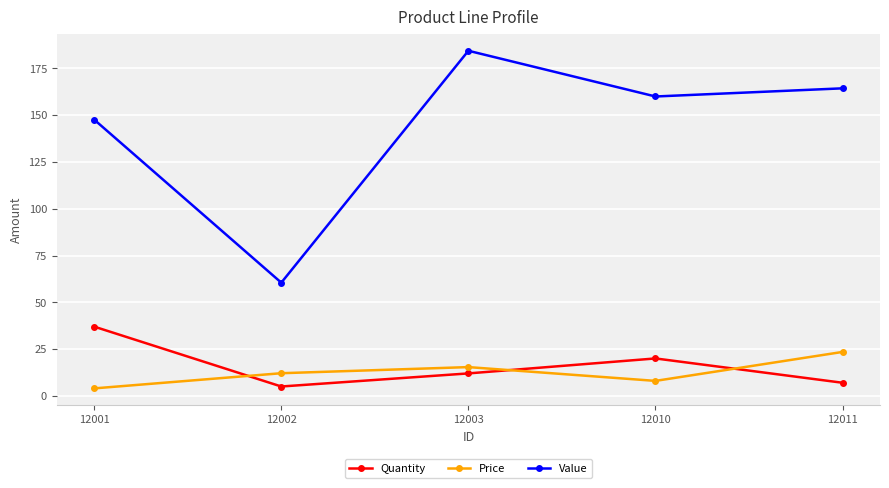

How many lines are shown in the chart?

3